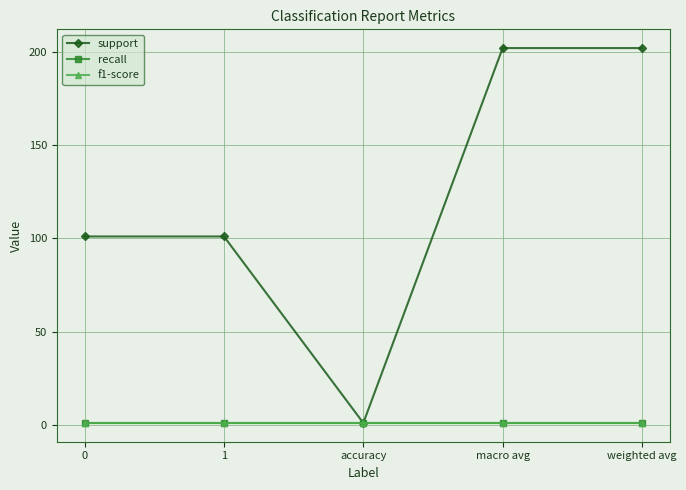

True or false: recall and support intersect in this chart.

False